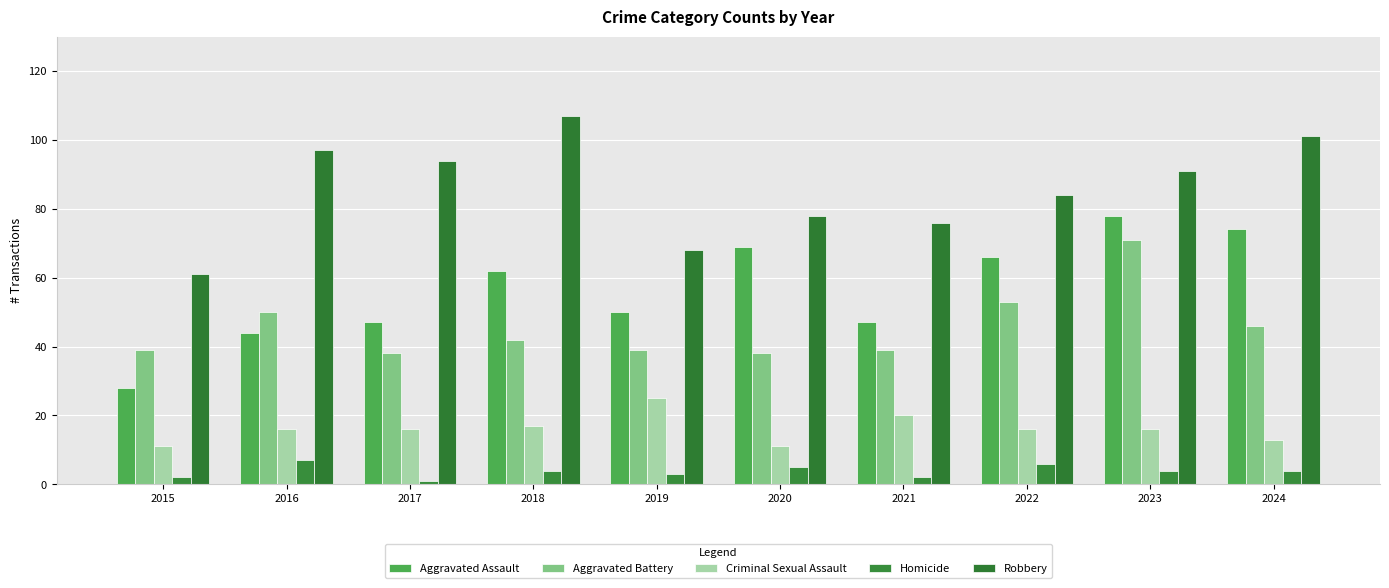

Rank the series by their maximum value, from lowest to highest.

Homicide, Criminal Sexual Assault, Aggravated Battery, Aggravated Assault, Robbery